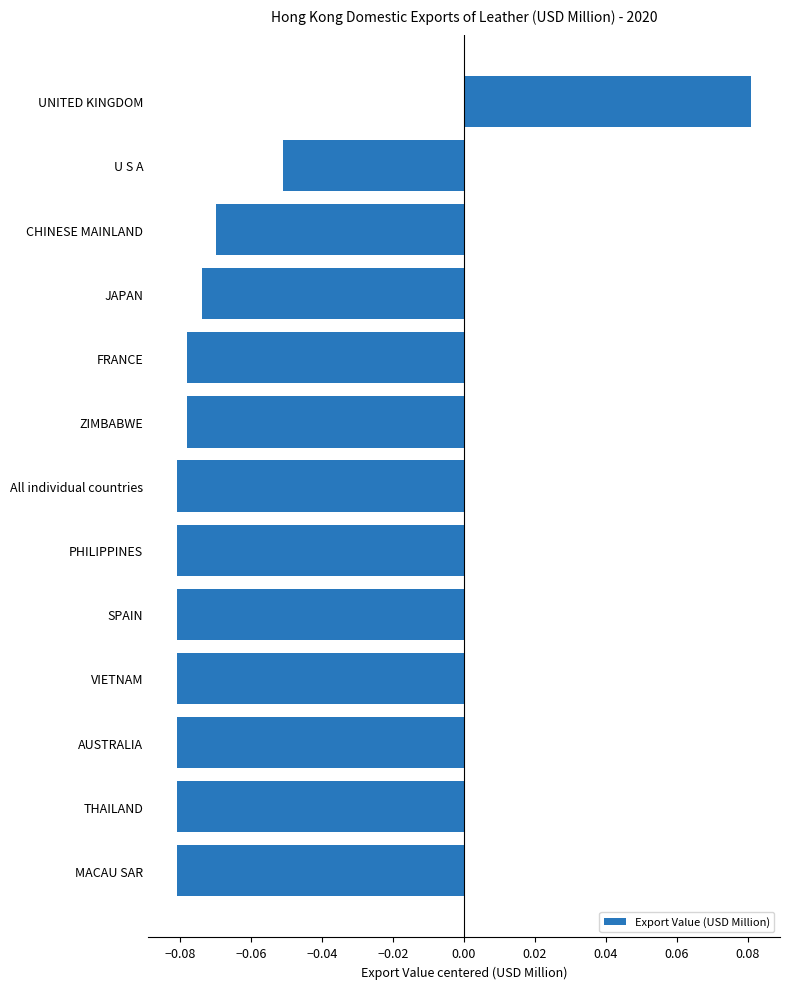

What is the label of the 7th bar from the bottom?

All individual countries